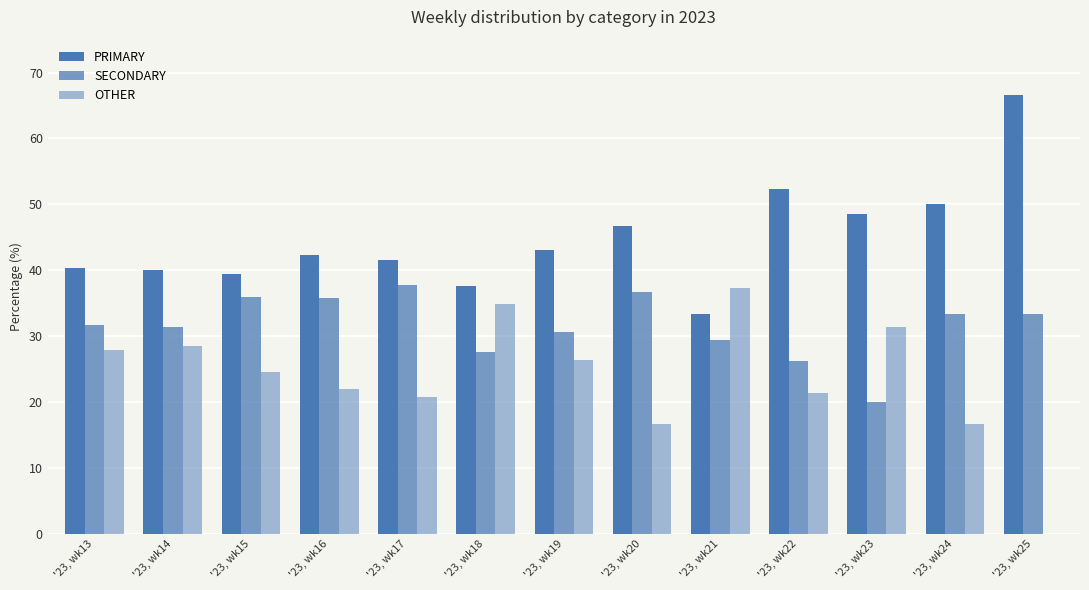

Where does the SECONDARY series first go above 31?

'23, wk13